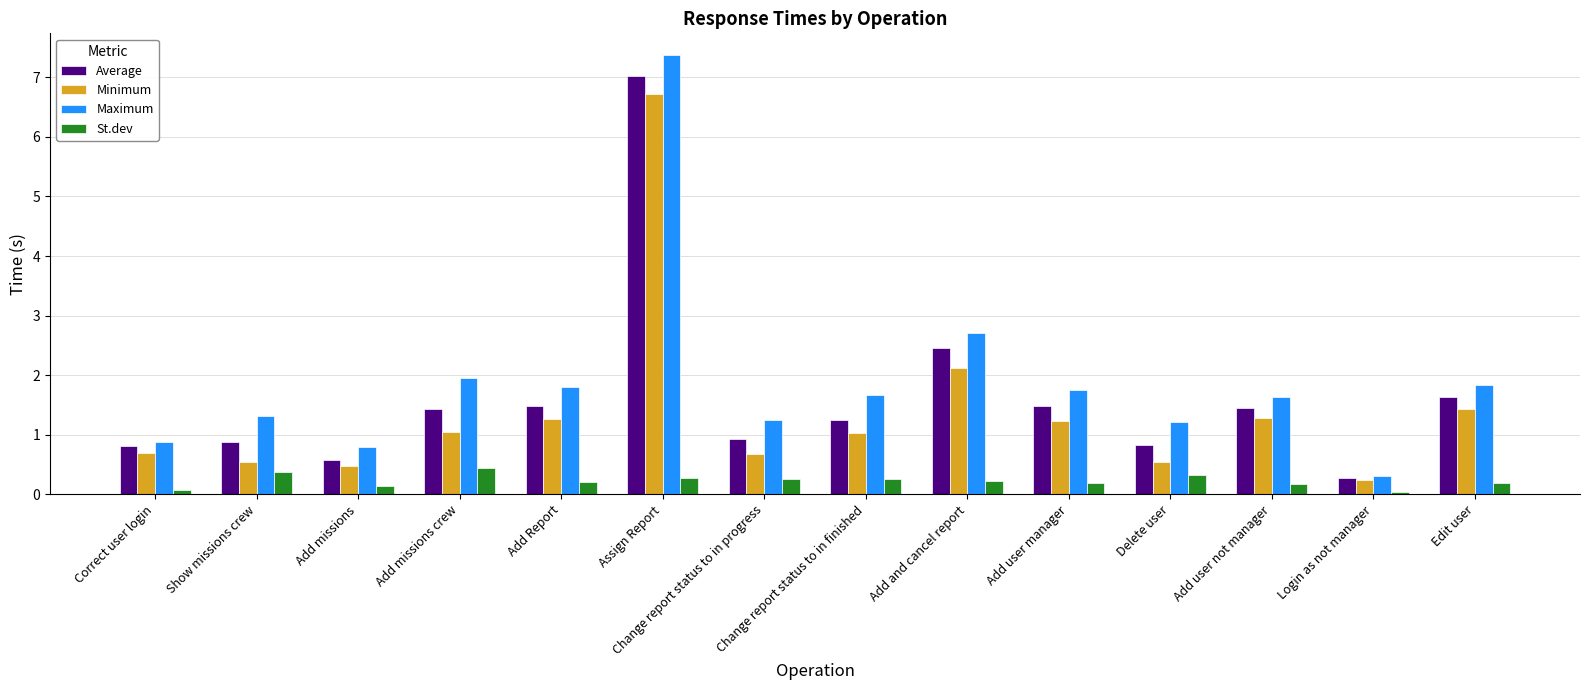

What is the label of the 4th bar from the right?

Delete user